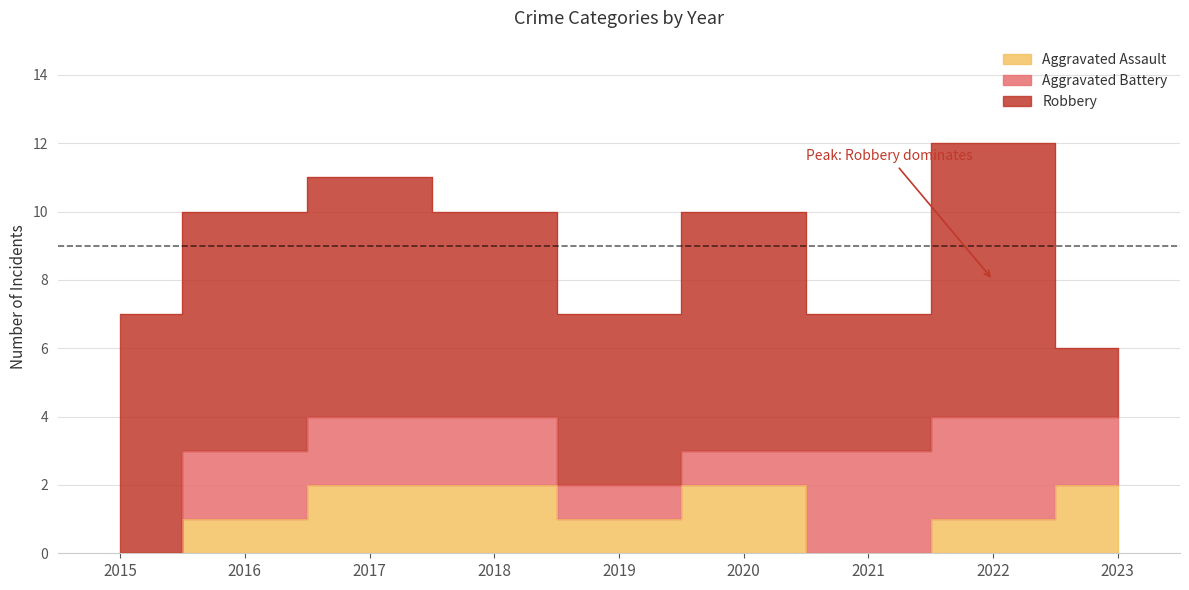

Between 2019 and 2022, which series saw the biggest shift?

Robbery